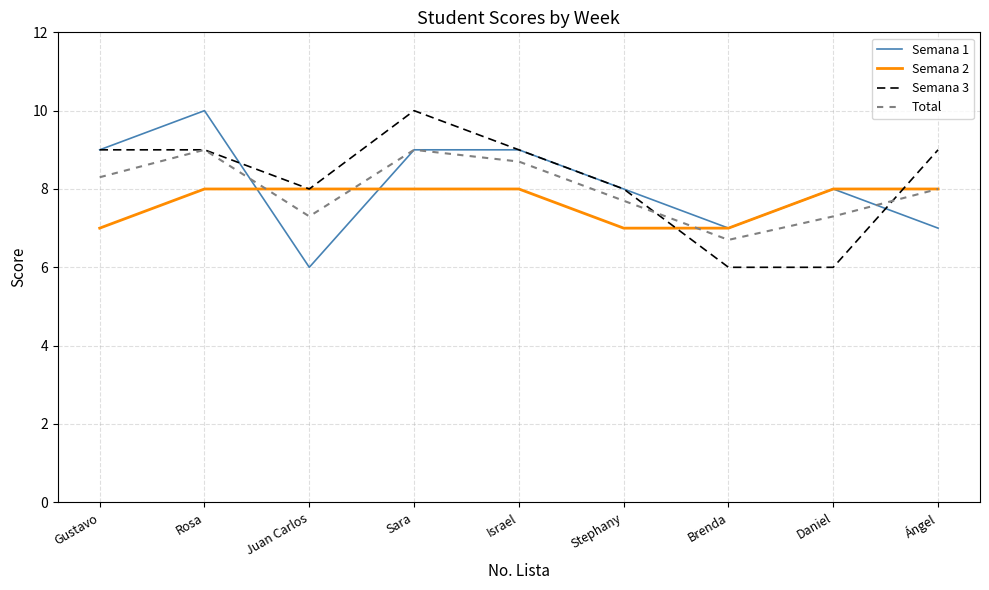

Is the value of Semana 2 at Israel greater than the value of Total at Sara?

No